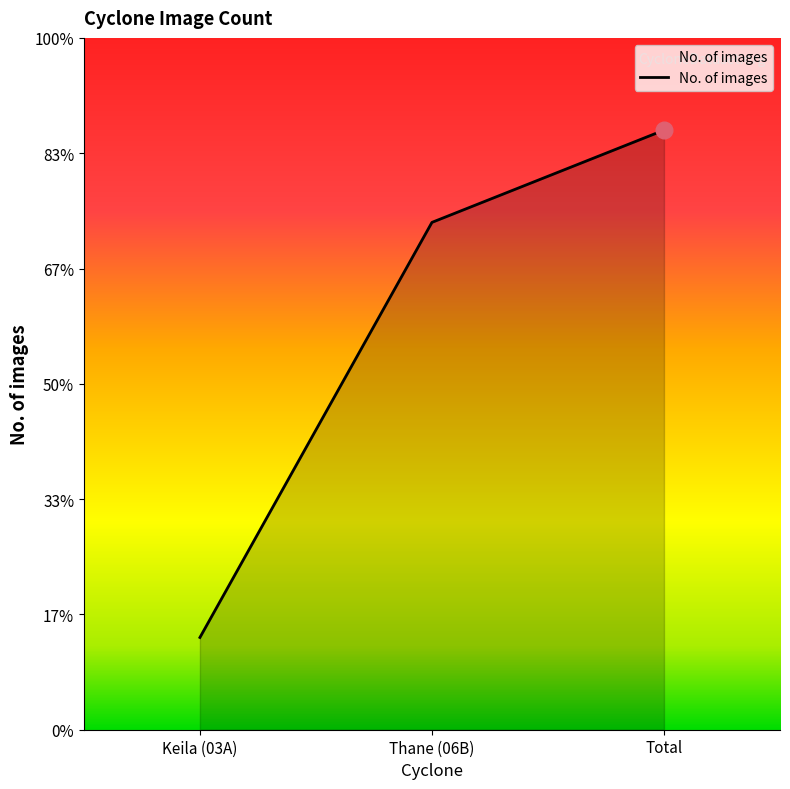

At which label is the value closest to 30?

Thane (06B)